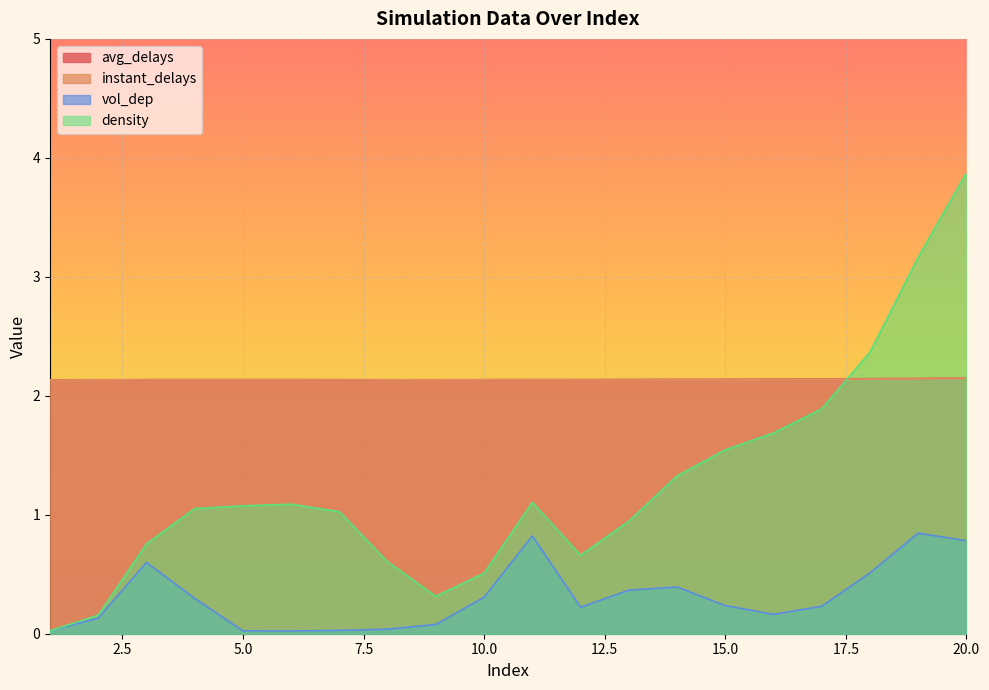

In vol_dep, how many points are higher than both neighbors (excluding endpoints)?

4